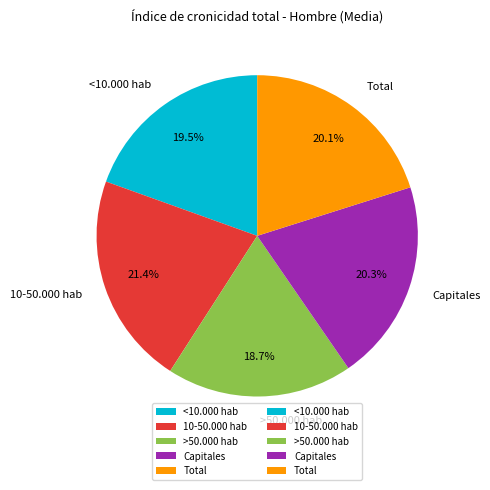

Which category has the smallest portion of the pie?

>50.000 hab